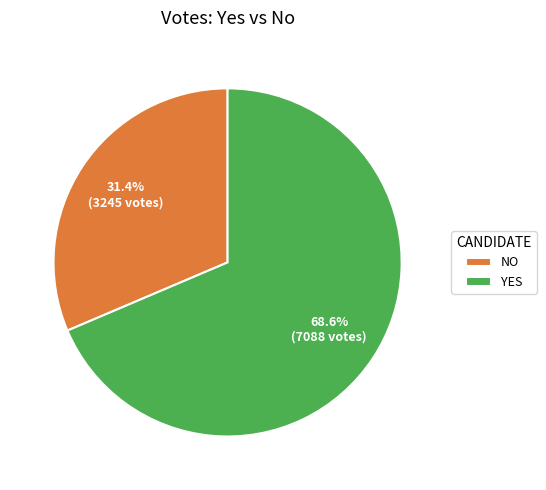

Which category has the biggest portion of the pie?

YES